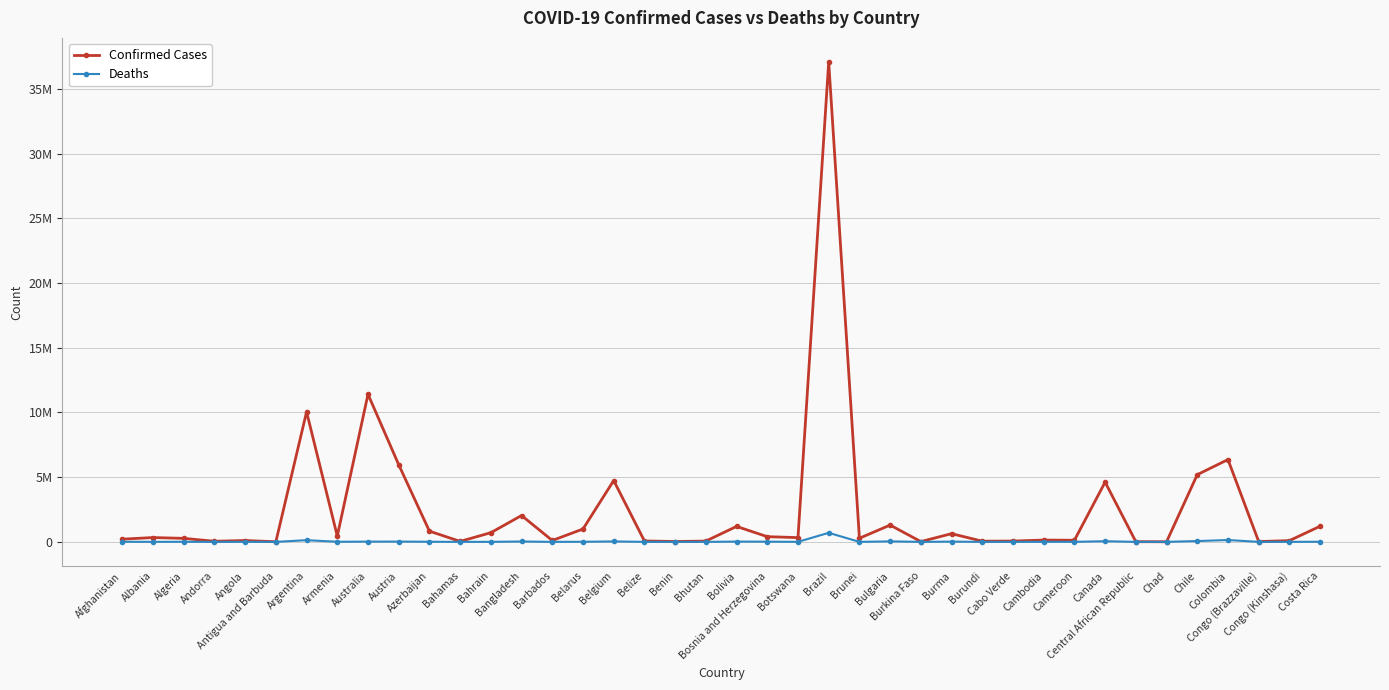

True or false: Deaths and Confirmed Cases intersect in this chart.

False